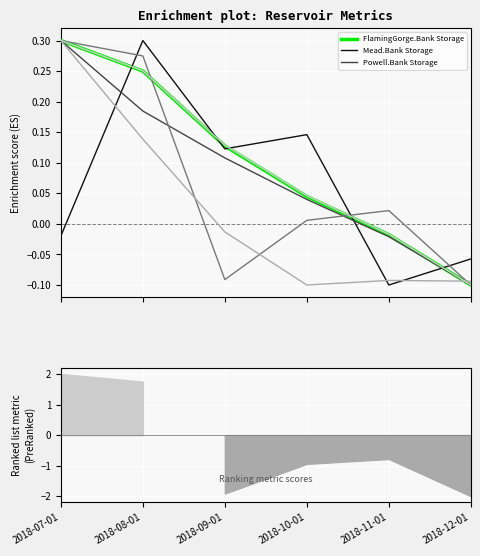

Which series has the widest spread of values?

FlamingGorge.Bank Storage